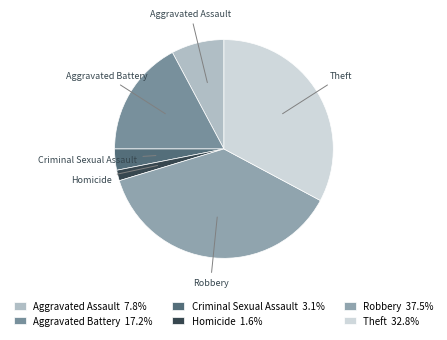

The Theft slice represents 33% of the pie. True or false?

True